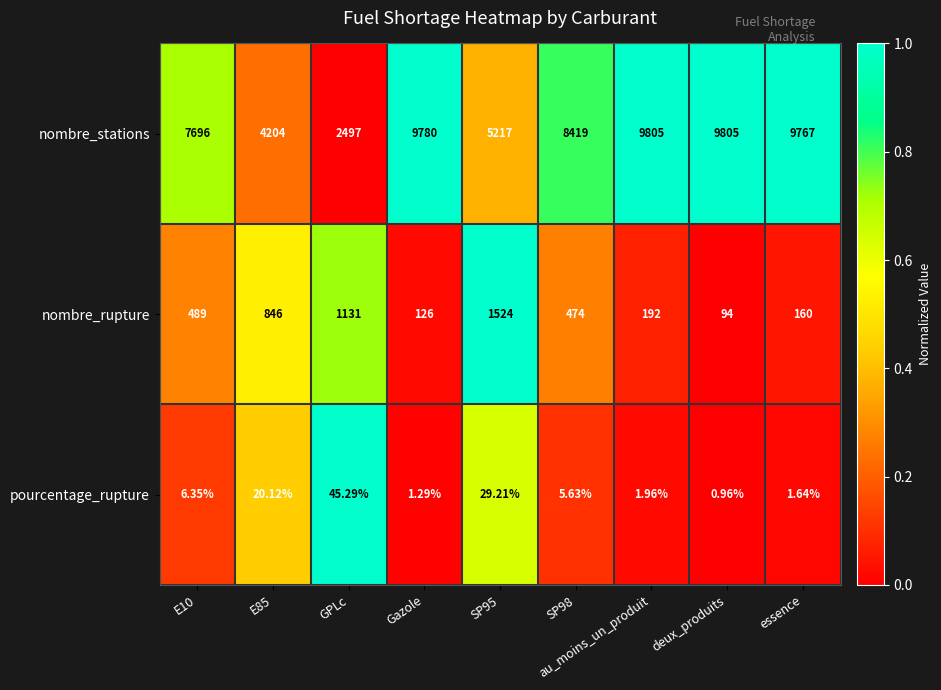

How many values in the pourcentage_rupture series exceed 5?

5